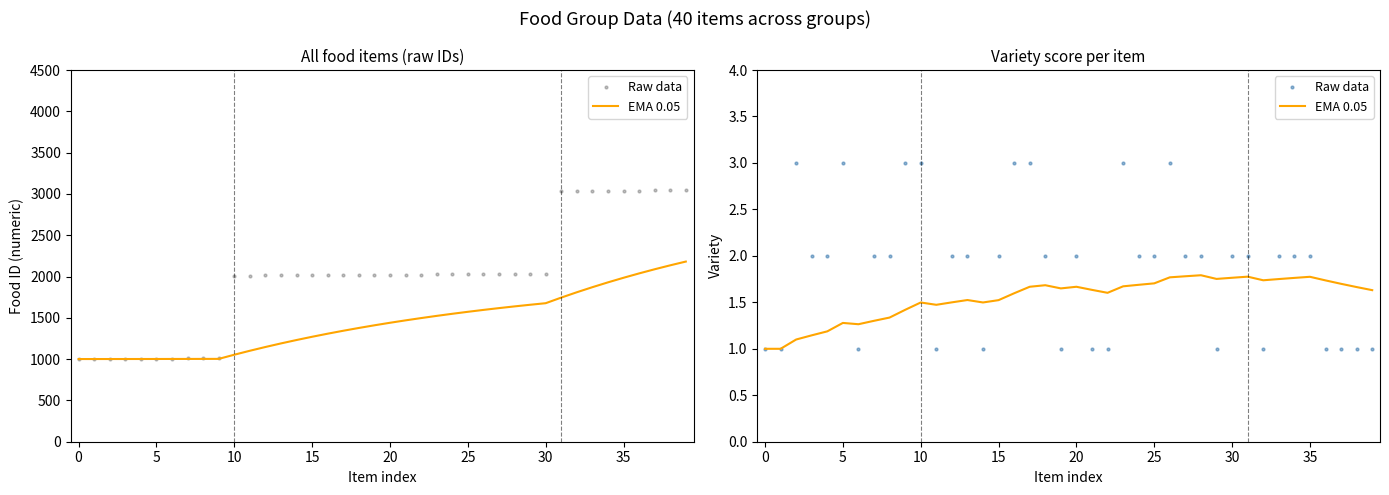

The chart shows a value of 1.8 at 30. True or false?

True